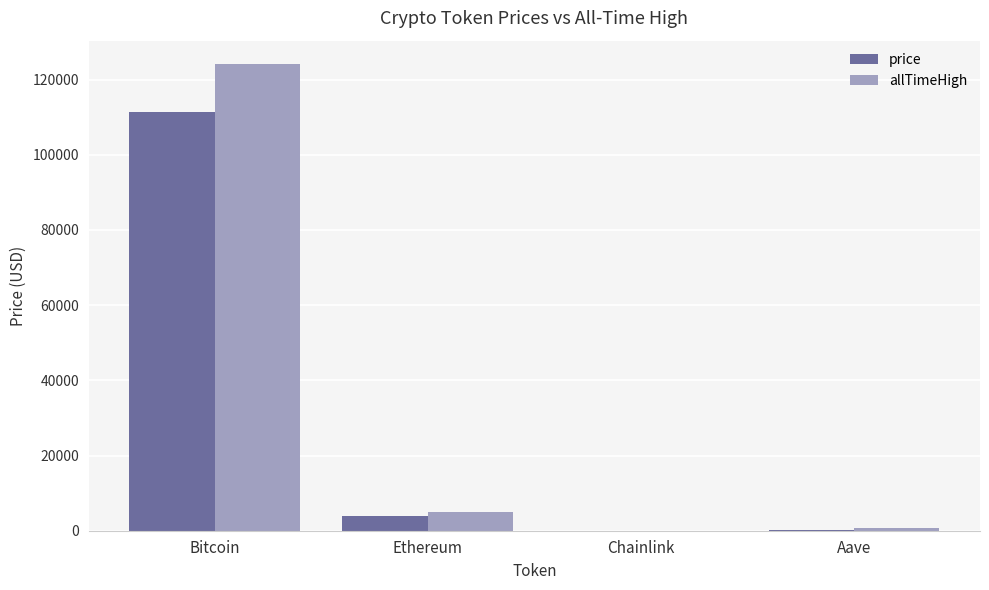

The value of price at Bitcoin is 67213.8. True or false?

False